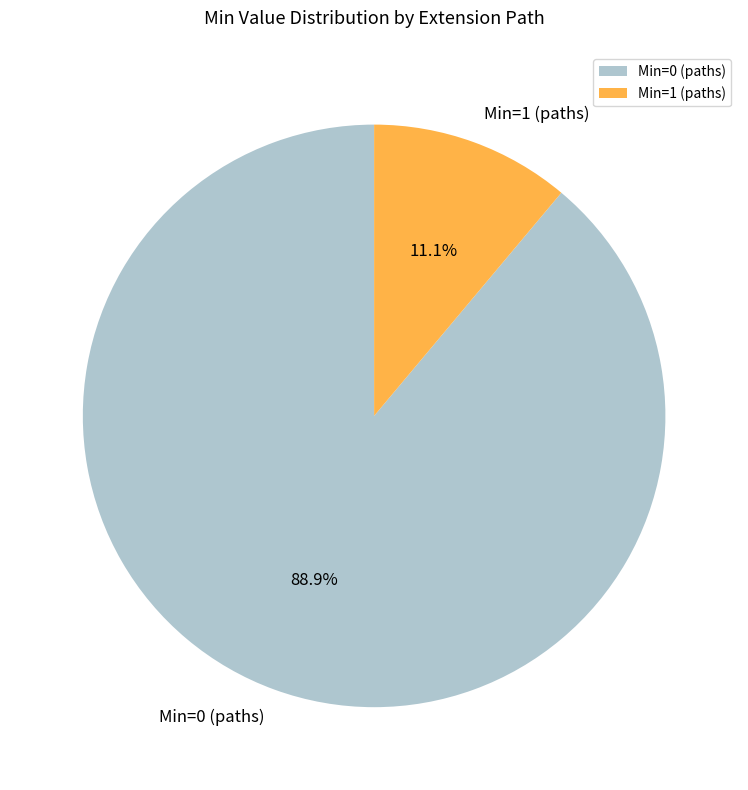

Is there any slice that represents more than half of the pie?

Yes